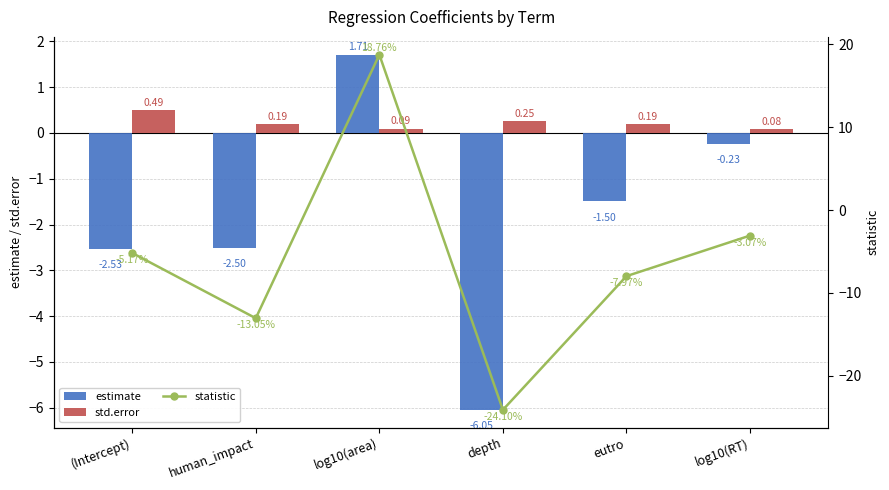

What is the minimum value shown in the chart?

-24.1